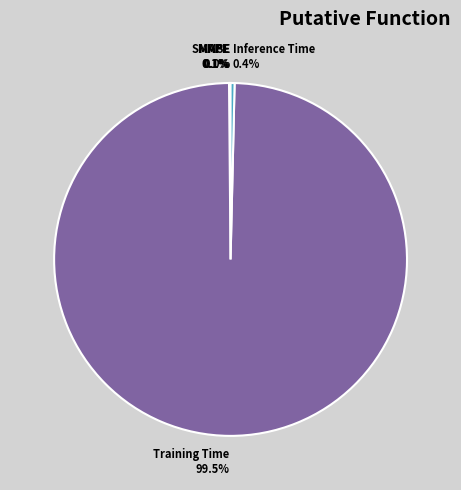

Which category has the biggest portion of the pie?

Training Time